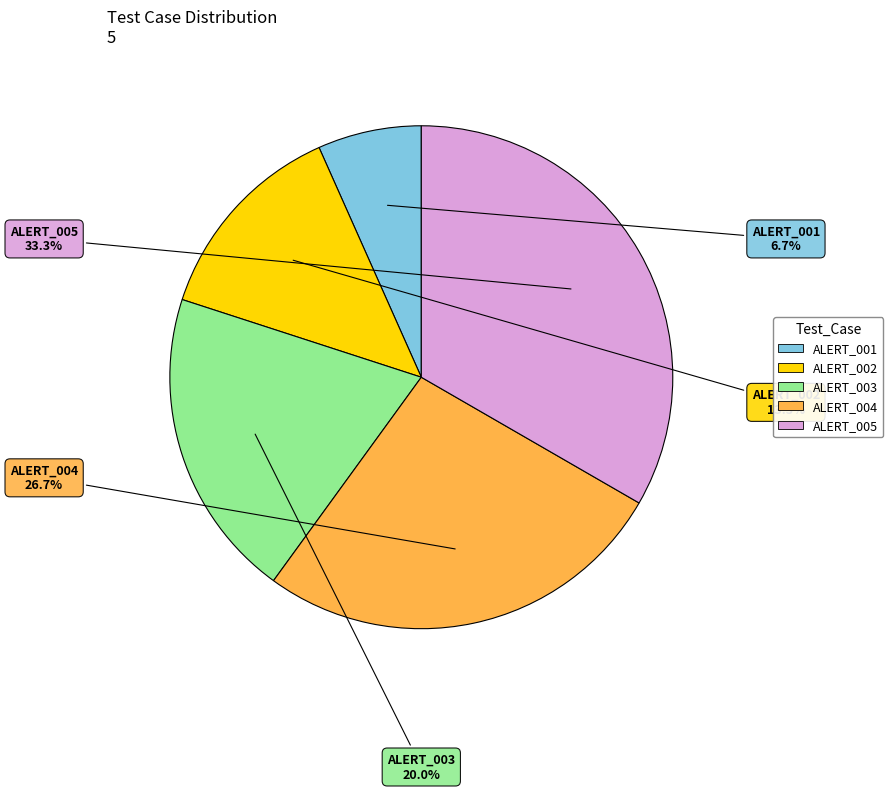

Do ALERT_002 and ALERT_005 together represent more than half of the pie?

No